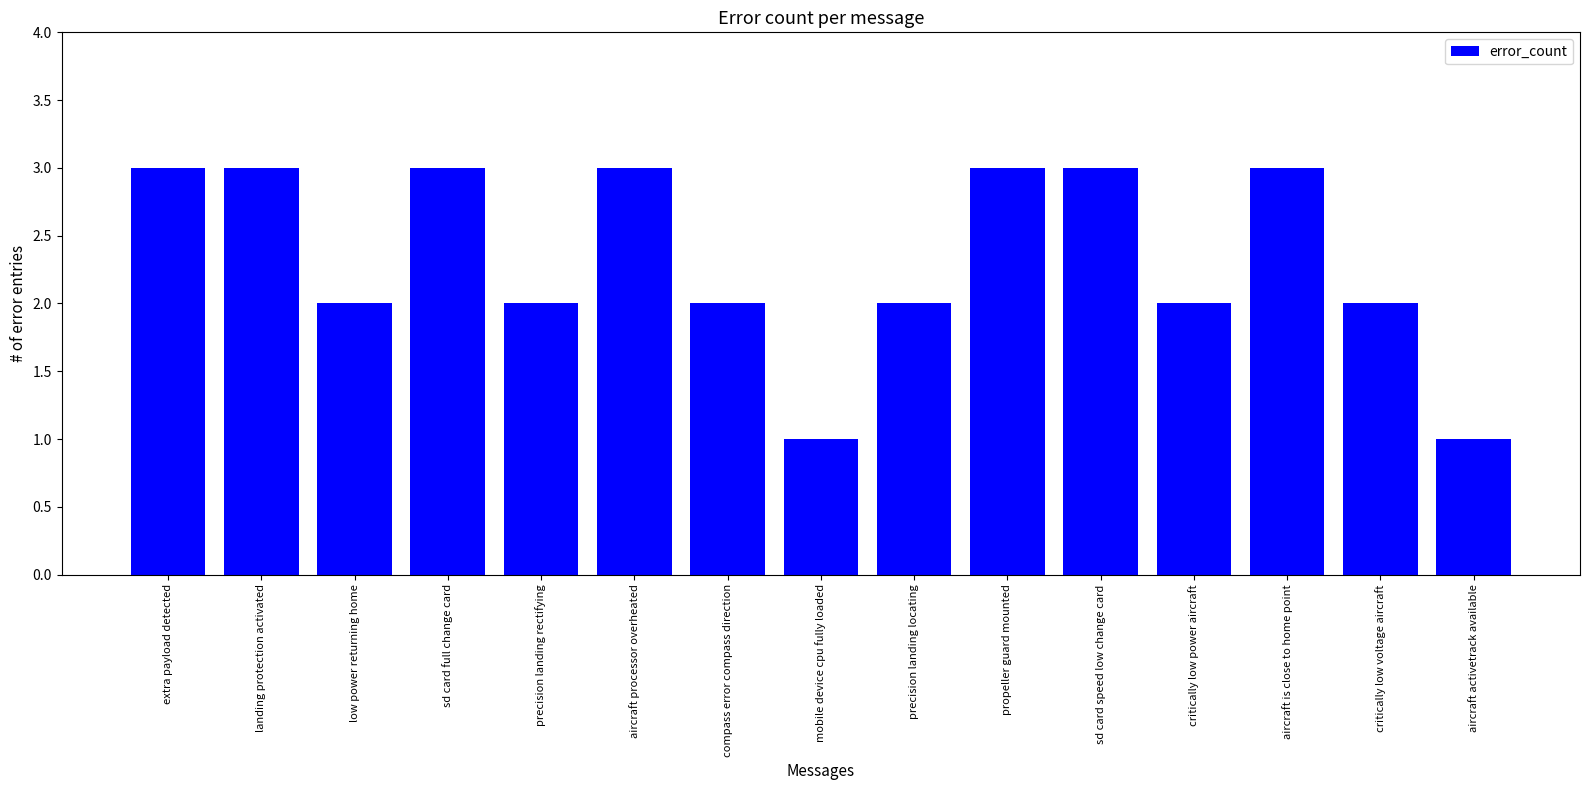

What is the value of the 10th bar from the left?

3